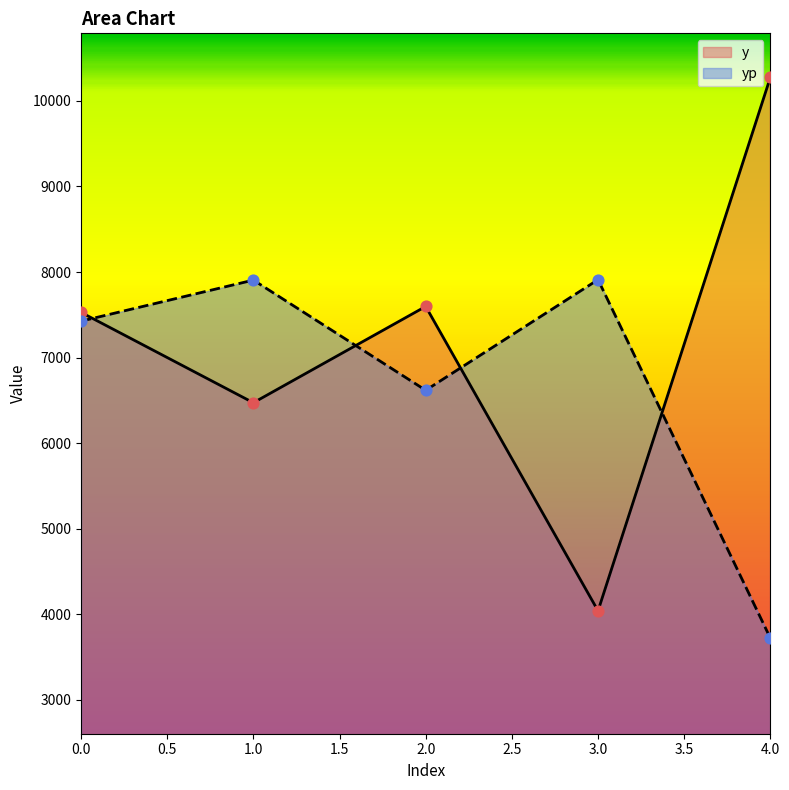

At how many categories does at least one series exceed 4799?

5